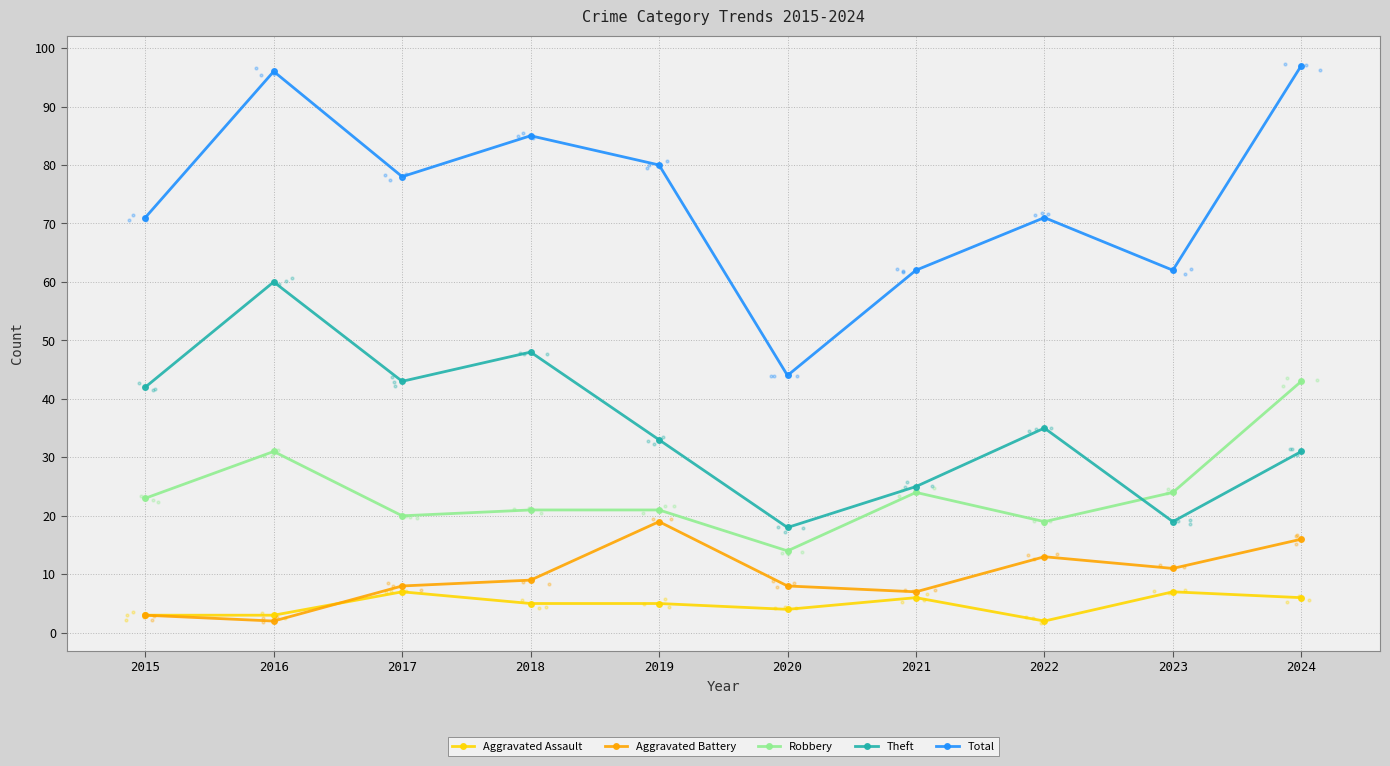

Which series reaches the minimum Y coordinate?

Aggravated Assault